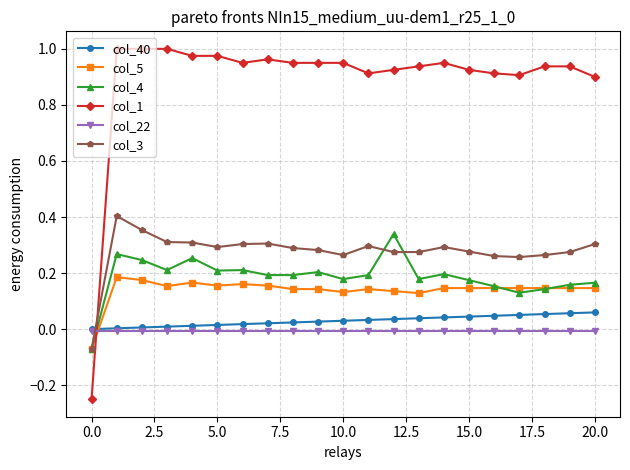

True or false: col_1 has more than 0 interior local peaks.

True